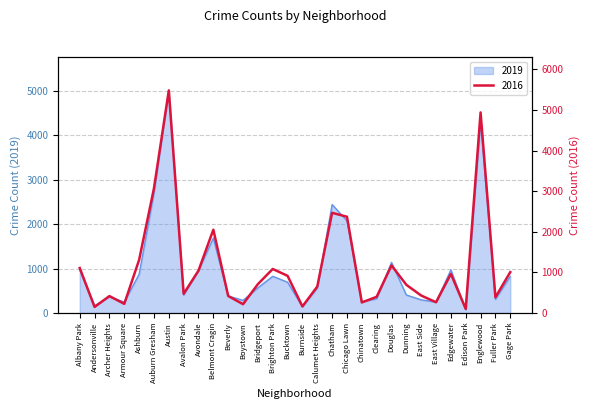

List the series in order of their overall mean, lowest first.

2019, 2016